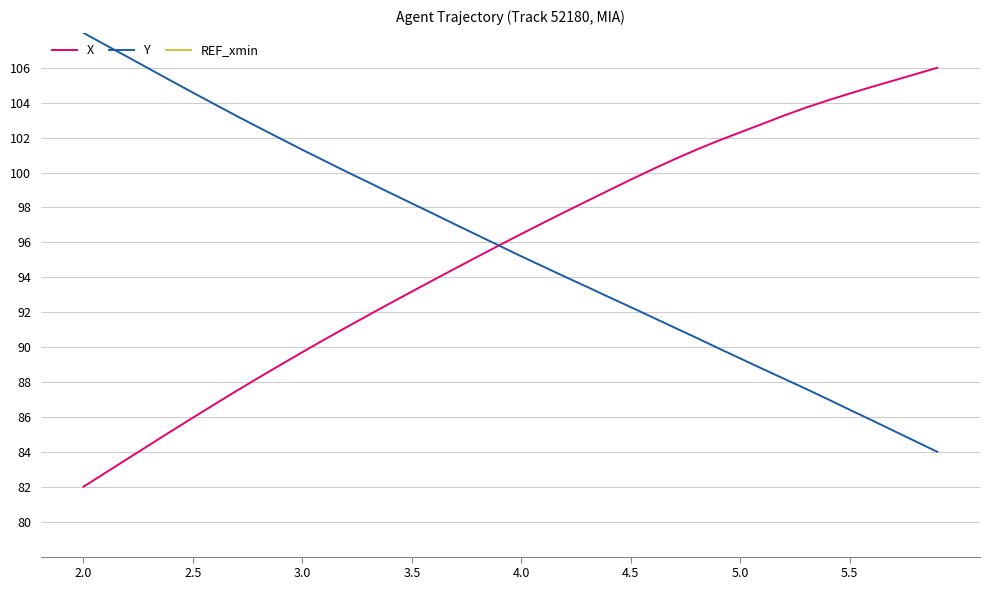

Is it true that X equals 66.3 at 4.0?

False